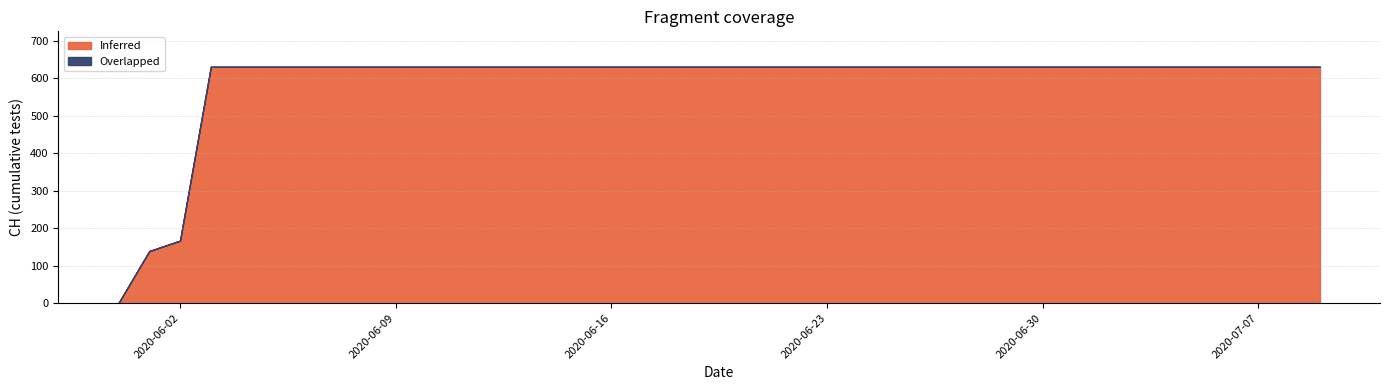

Does the chart have visible grid lines?

Yes